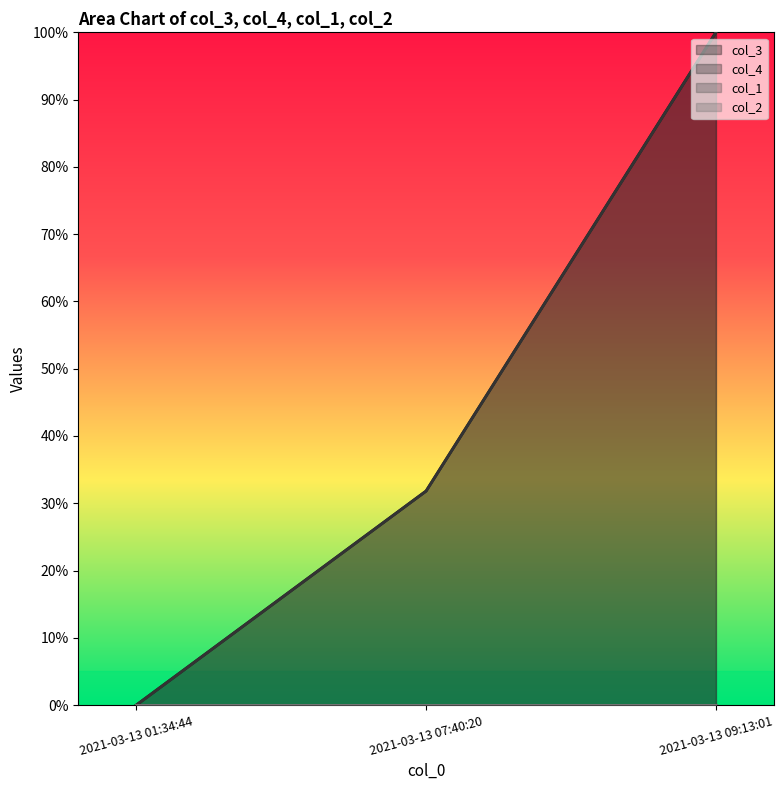

At which category is the sum across all series the highest?

2021-03-13 09:13:01